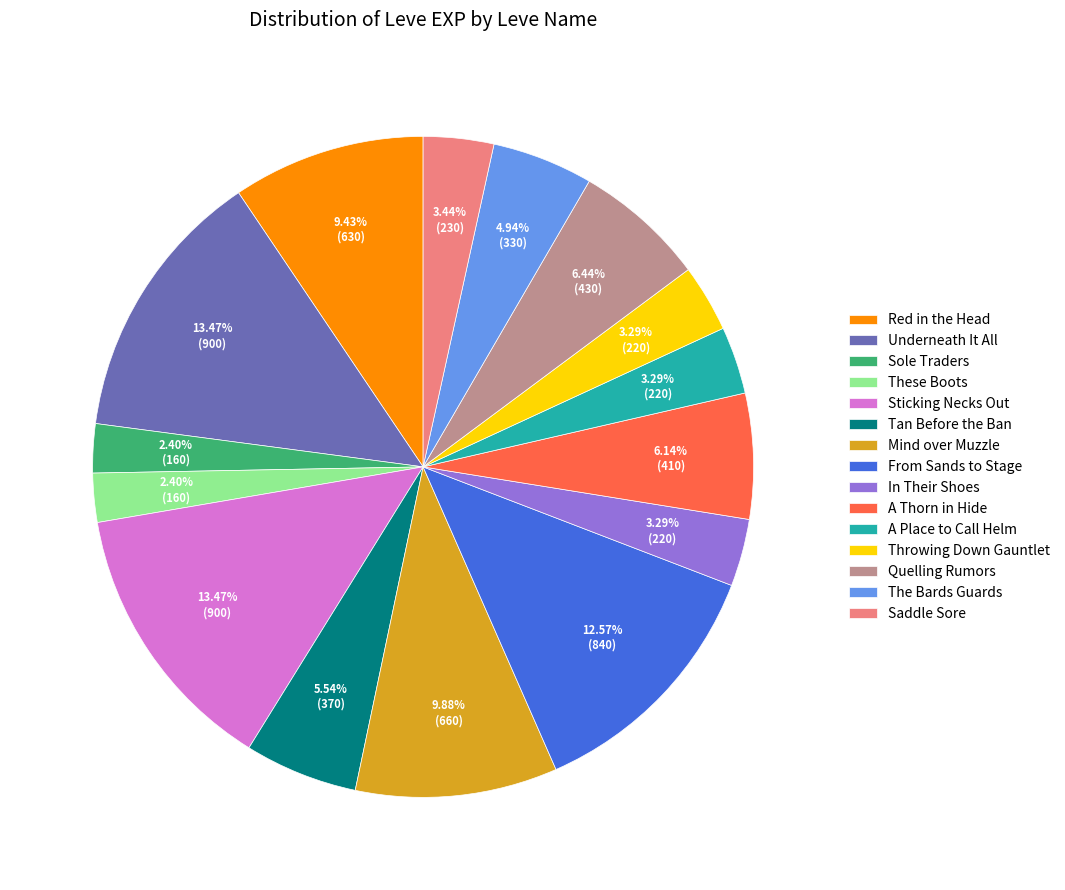

To the nearest percent, what is the difference between the largest and smallest slice percentages?

11%